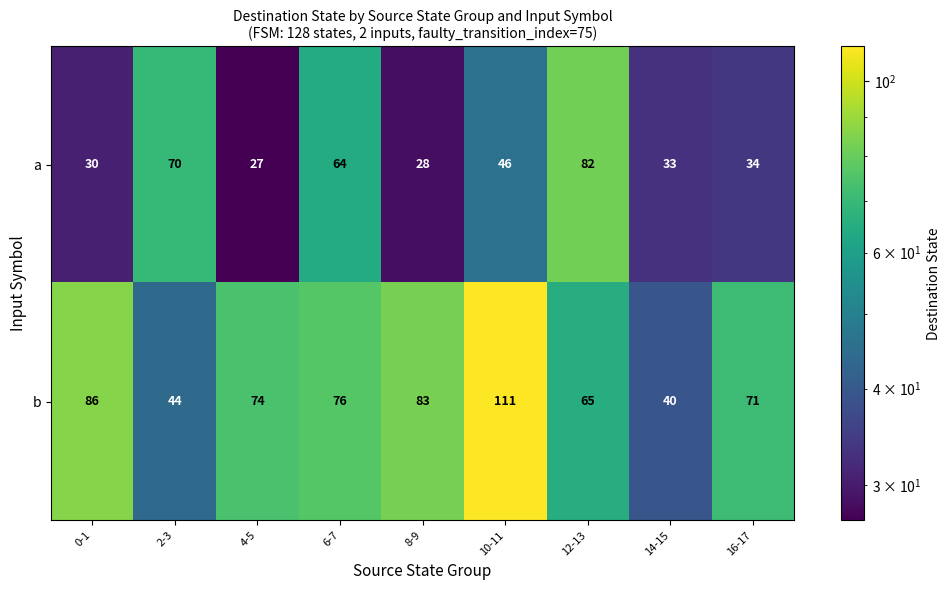

At which label is b closest to 75?

4-5